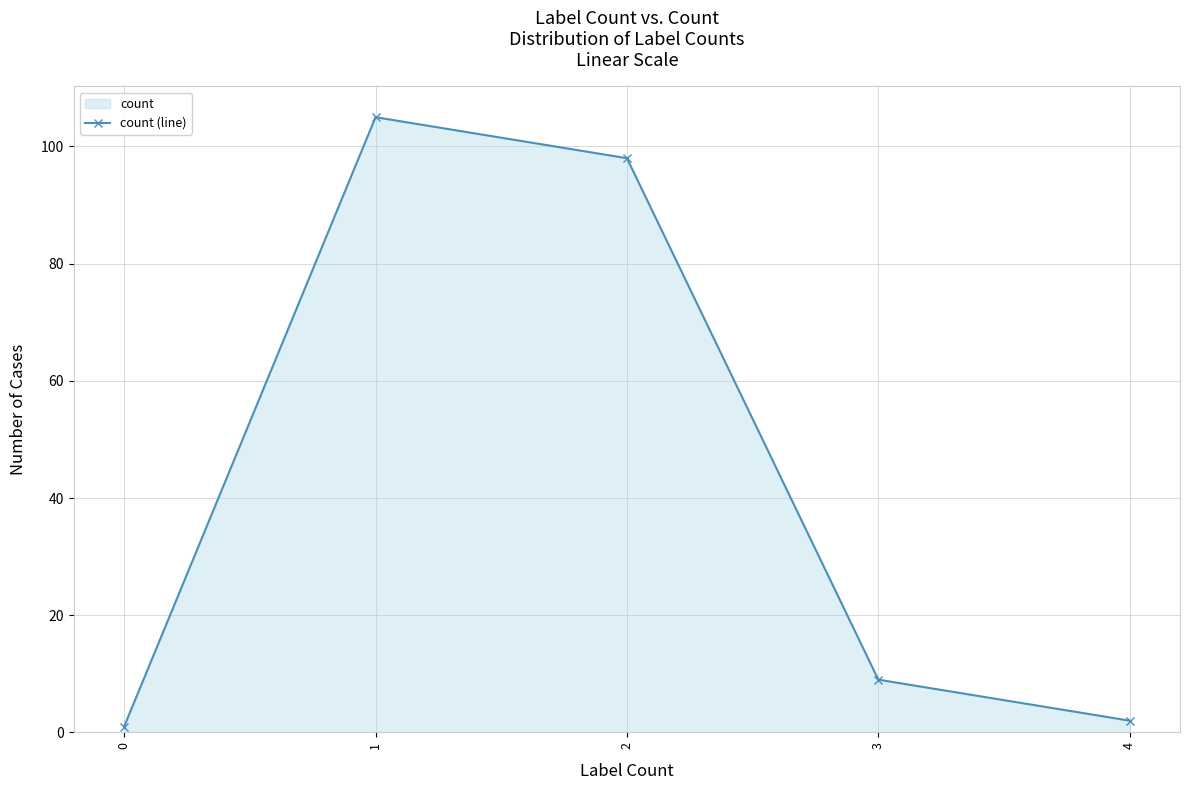

Where is the first local maximum?

1